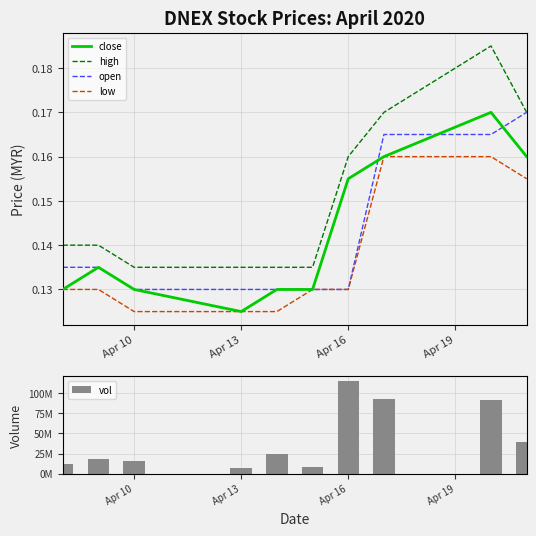

At which label does close reach its minimum?

Apr 13